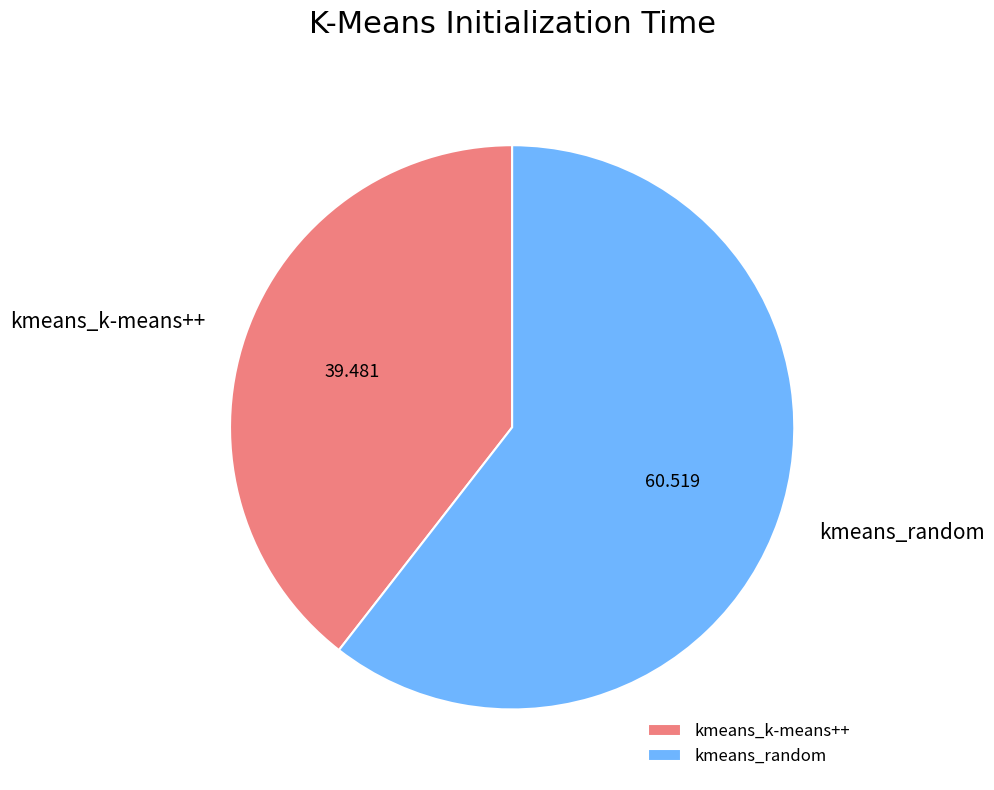

How many slices are in this pie chart?

2